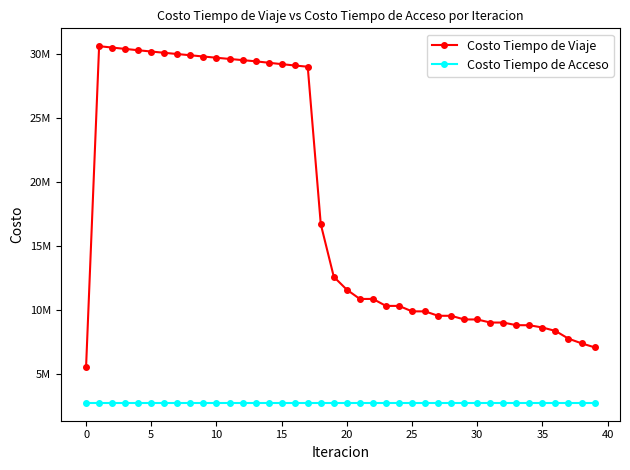

What is the value of the Costo Tiempo de Acceso point at the 4th from the left?

2761879.0